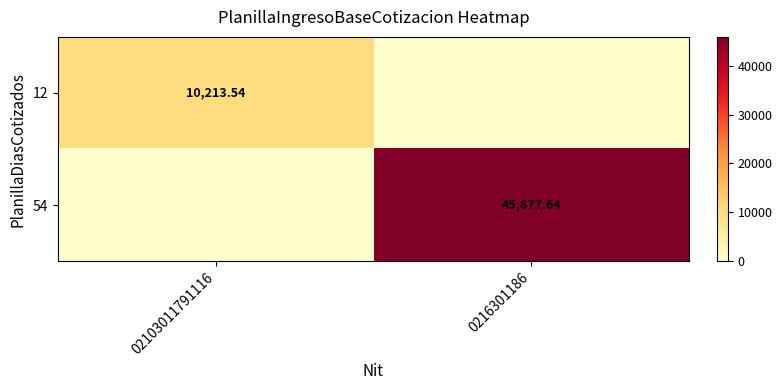

What is the difference between the highest and lowest values at 02103011791116?

10213.5